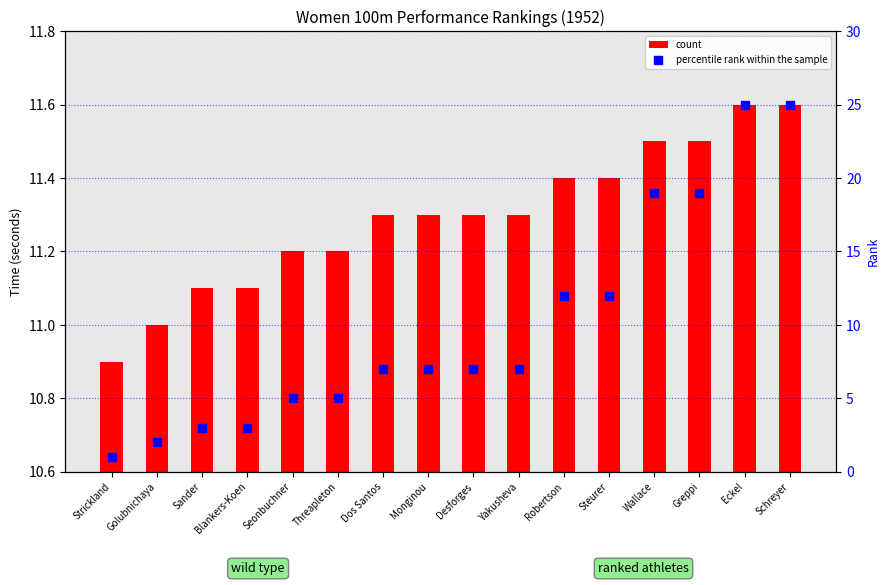

At how many categories does at least one series exceed 21?

2